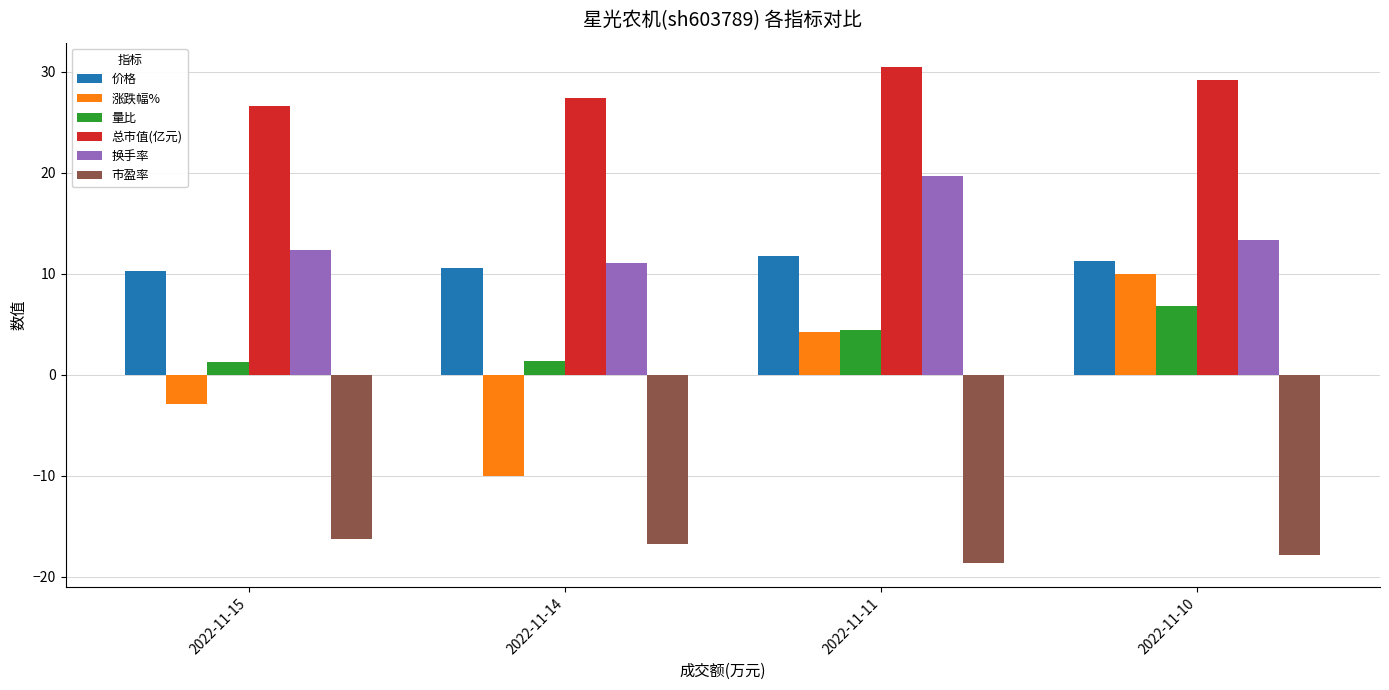

Which category has the lowest value across all series?

2022-11-11